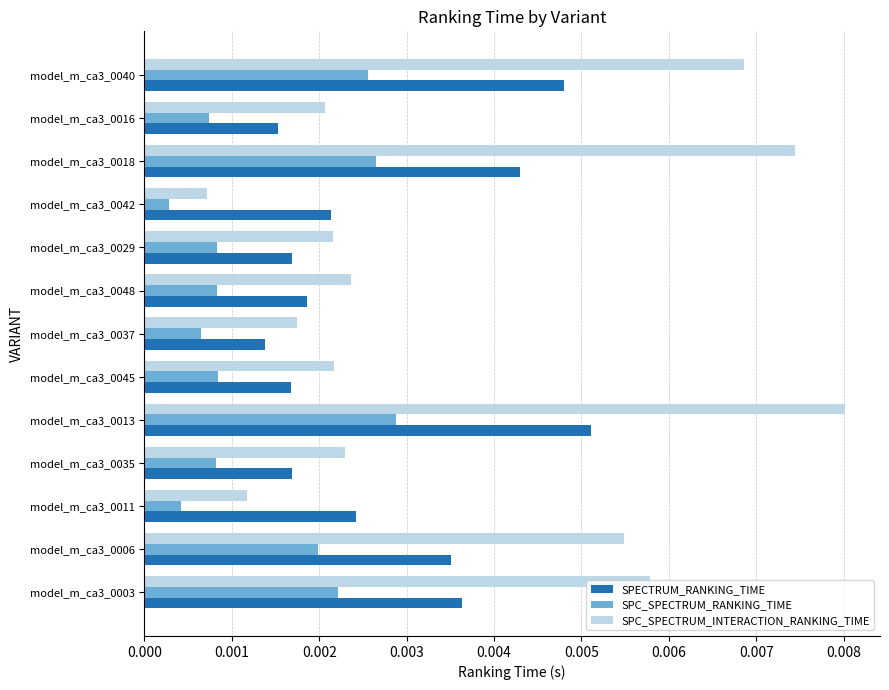

Which series has the widest spread of values?

SPC_SPECTRUM_INTERACTION_RANKING_TIME